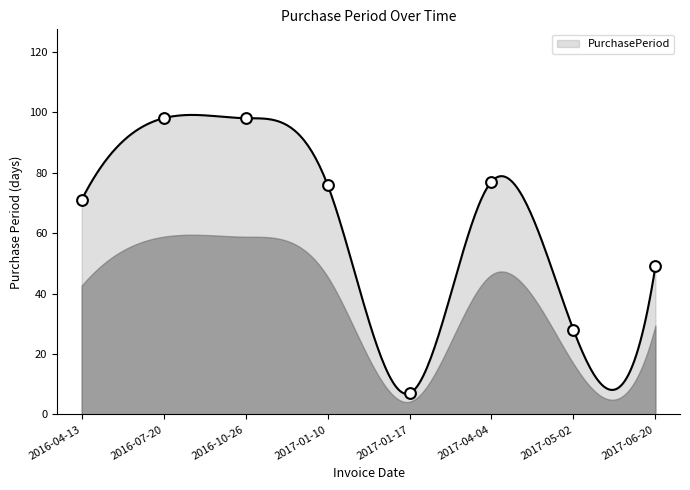

What is the change in value from 2016-10-26 to 2017-04-04?

-21